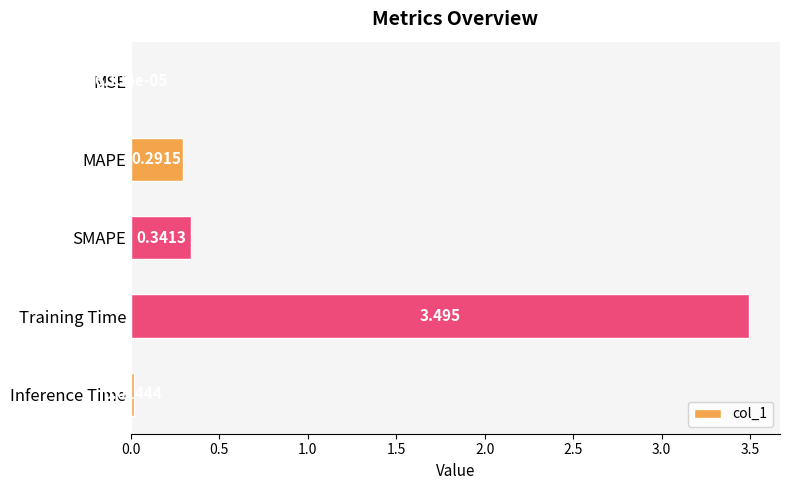

Where is the data nearest to the value 1?

SMAPE